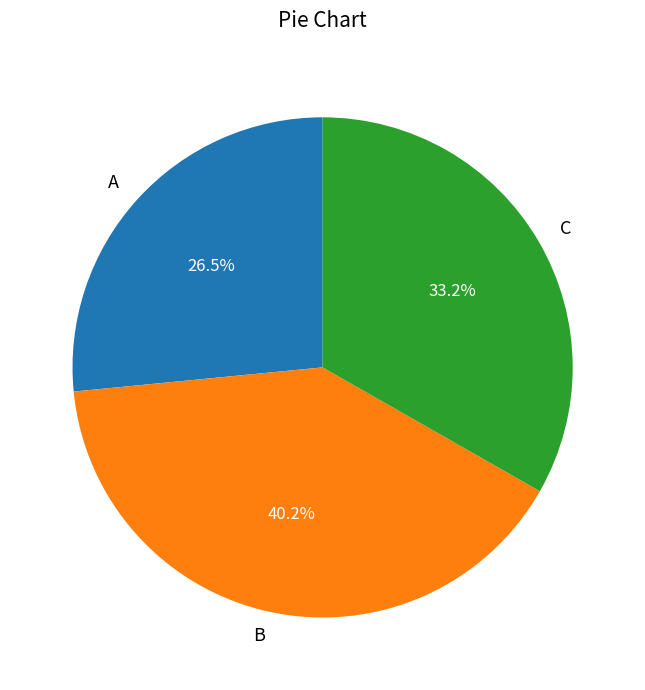

Is there a majority slice in this chart?

No